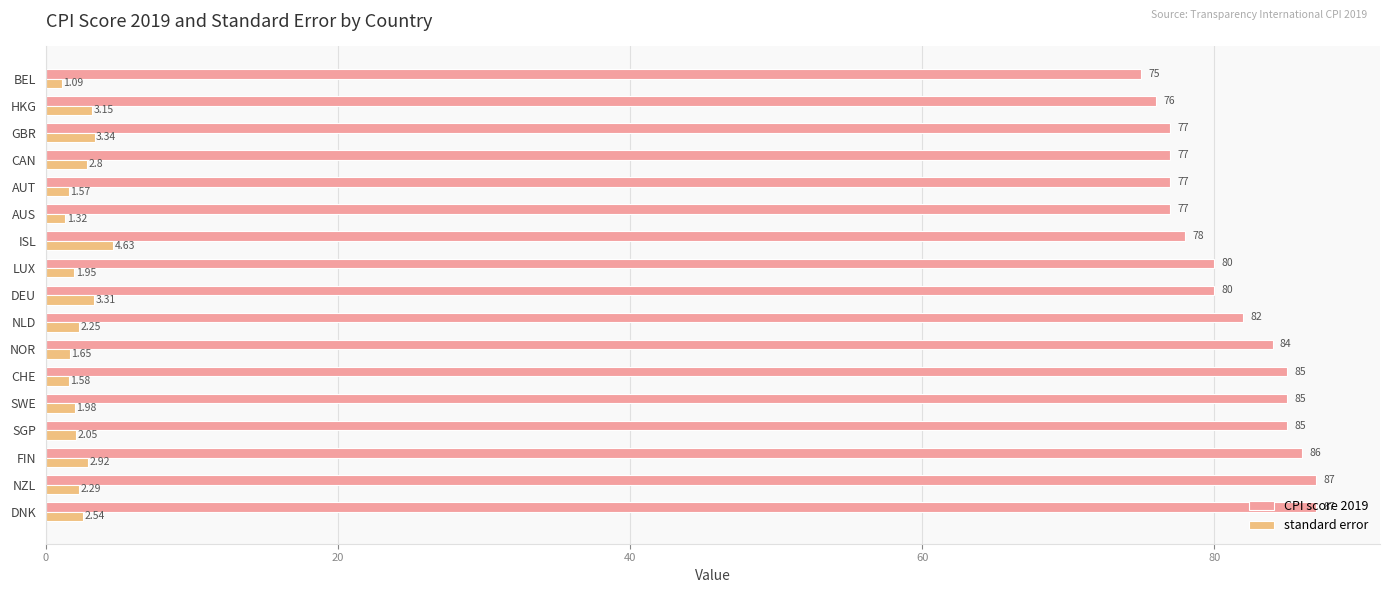

Which series changed the most between FIN and SGP?

CPI score 2019